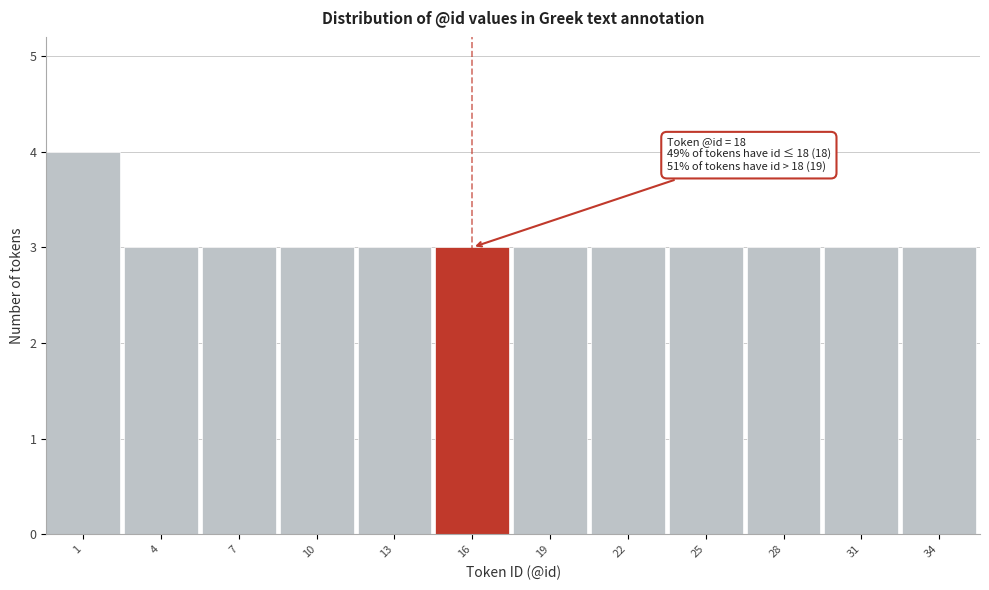

Reading right to left, transcribe all the data shown in this chart.

34=3	31=3	28=3	25=3	22=3	19=3	16=3	13=3	10=3	7=3	4=3	1=4